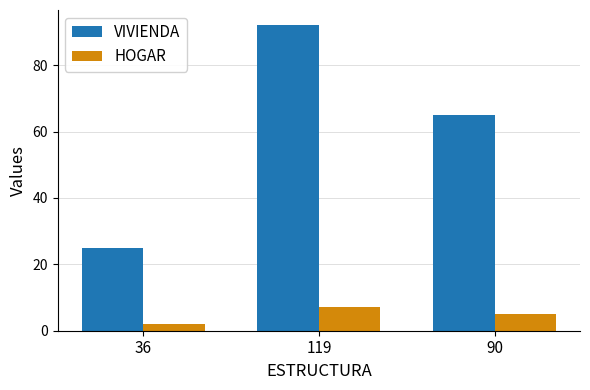

Which series has the widest spread of values?

VIVIENDA